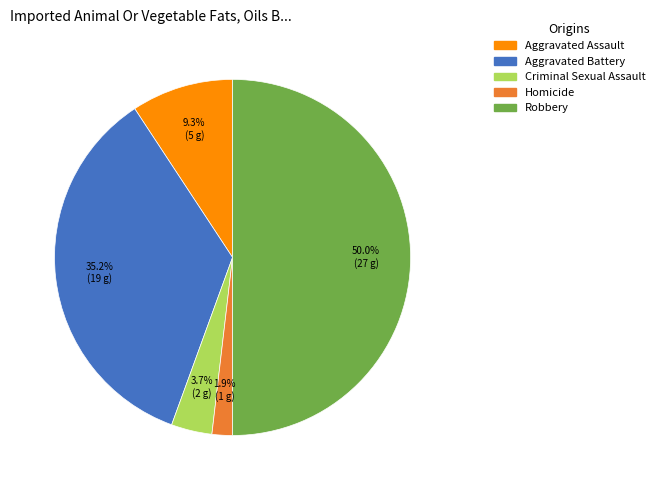

Which has a higher value, Homicide or Aggravated Assault?

Aggravated Assault